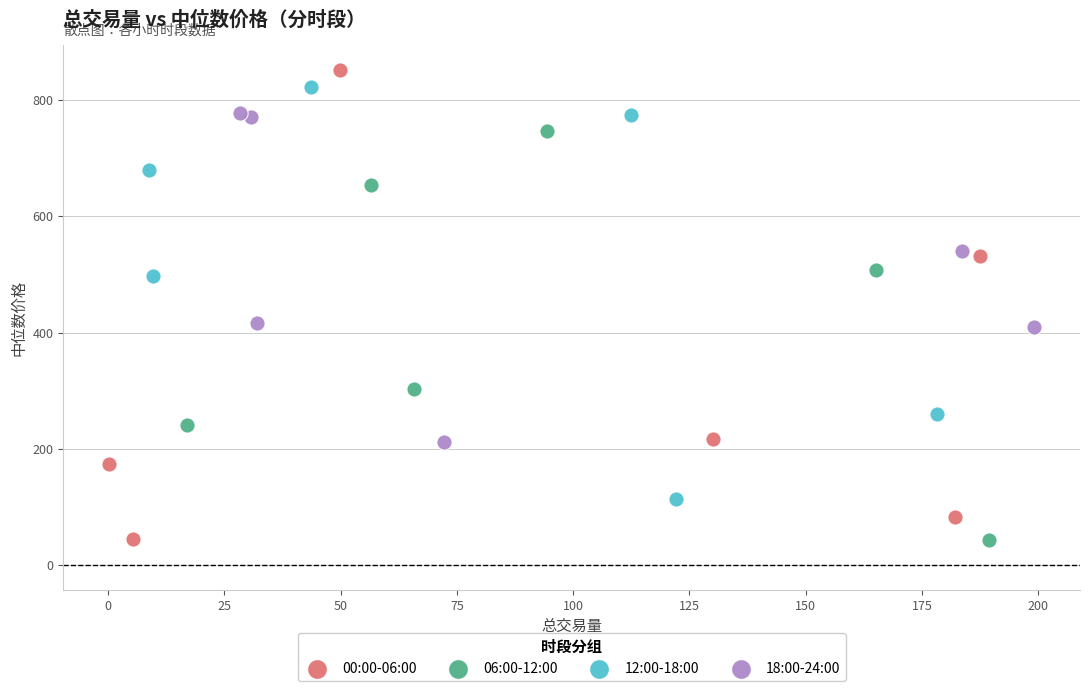

What are all the series names shown in the legend?

00:00-06:00, 06:00-12:00, 12:00-18:00, 18:00-24:00